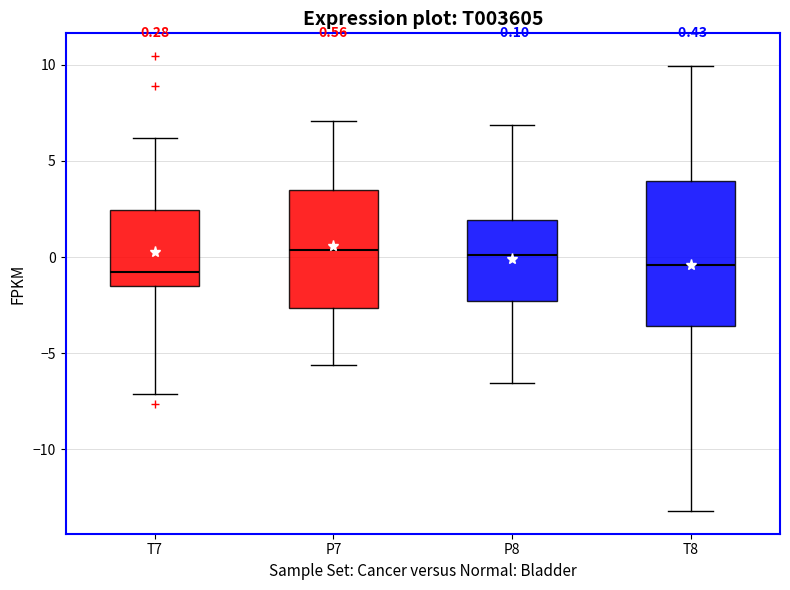

Comparing the boxes themselves (not the whiskers), which one is the tallest?

T8